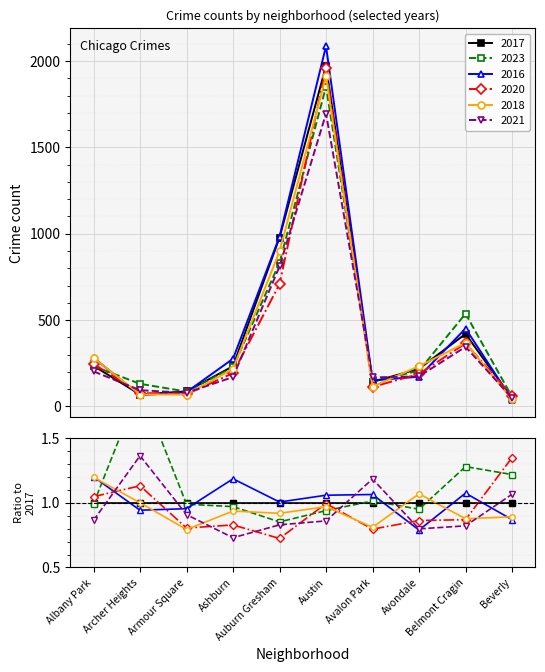

Which series ends up on top after the final intersection of 2018 and 2020?

2020